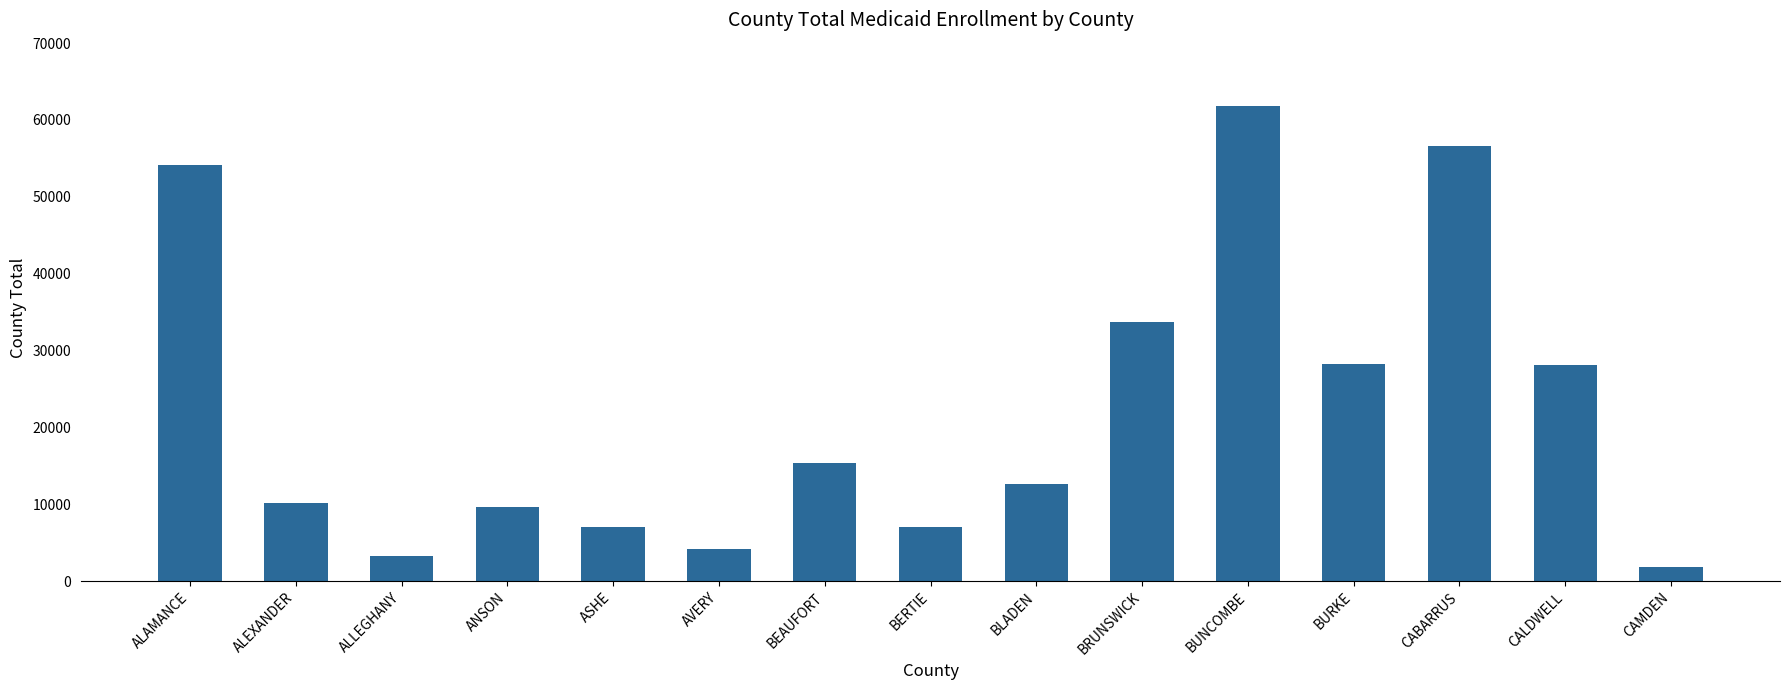

What is the label of the 12th bar from the right?

ANSON